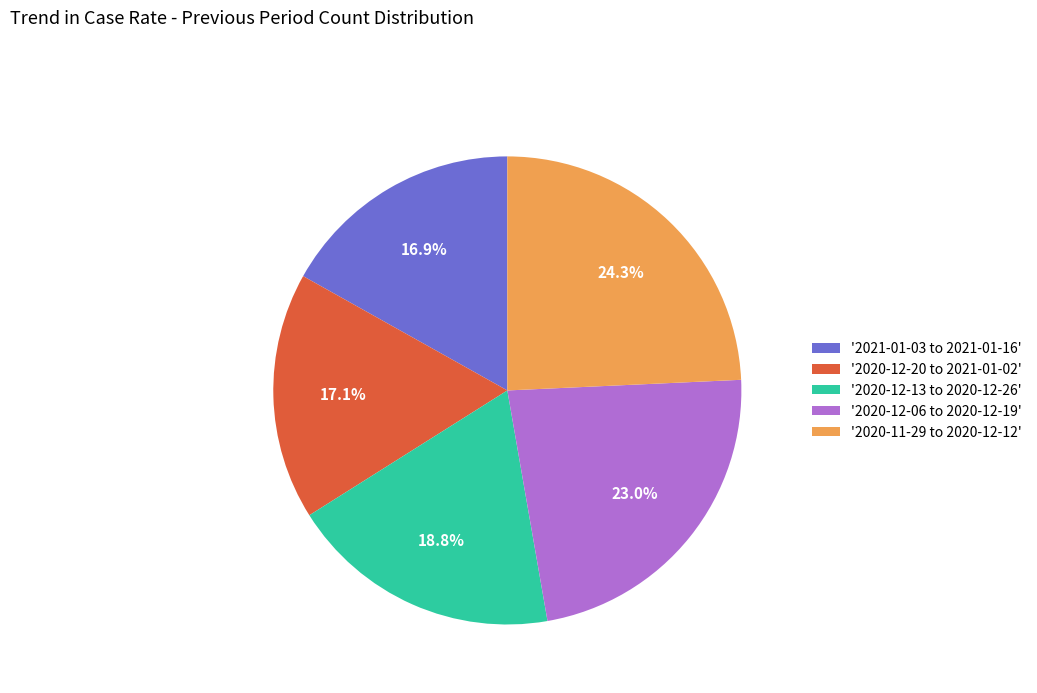

Approximately how many times larger is the value at '2020-11-29 to 2020-12-12' compared to '2020-12-06 to 2020-12-19'?

1.1